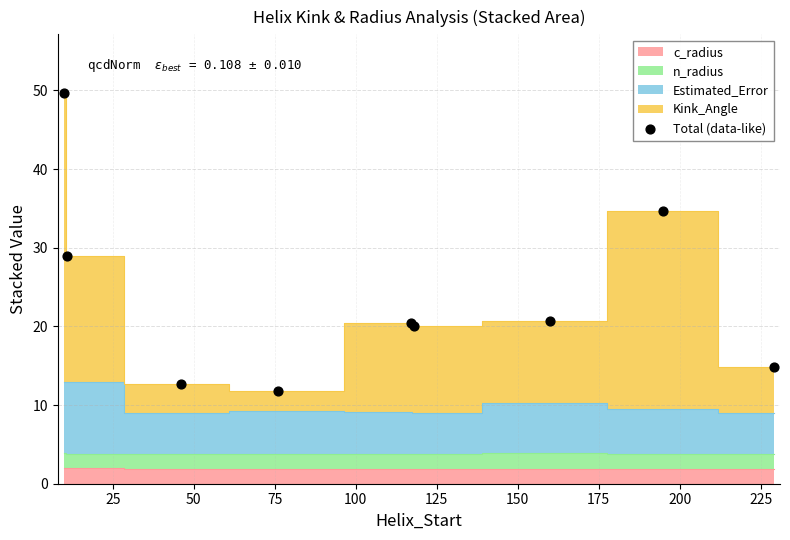

What Y value in the scatter plot is closest to 30?

28.9